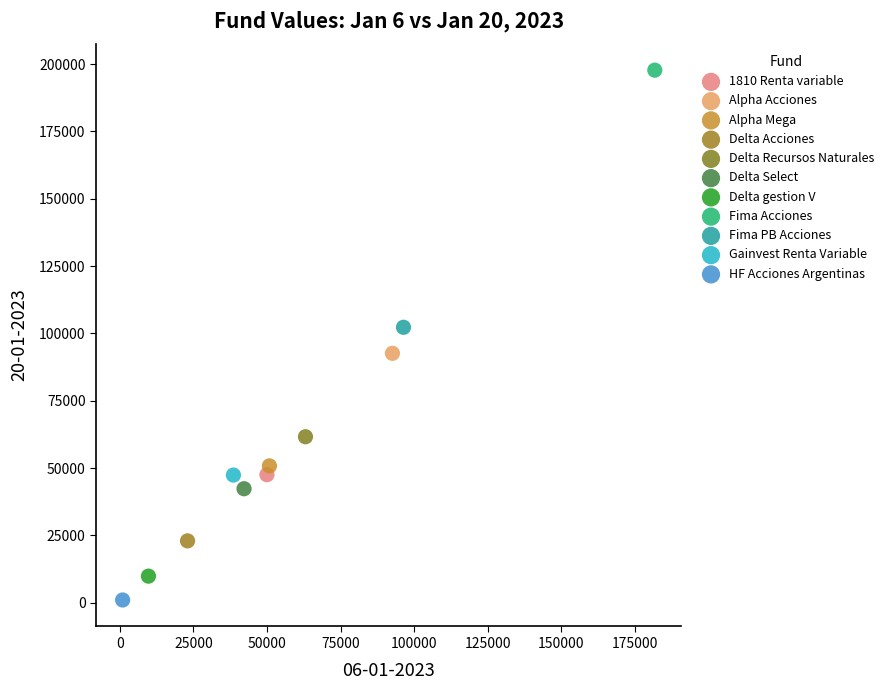

What are all the series names shown in the legend?

1810 Renta variable, Alpha Acciones, Alpha Mega, Delta Acciones, Delta Recursos Naturales, Delta Select, Delta gestion V, Fima Acciones, Fima PB Acciones, Gainvest Renta Variable, HF Acciones Argentinas